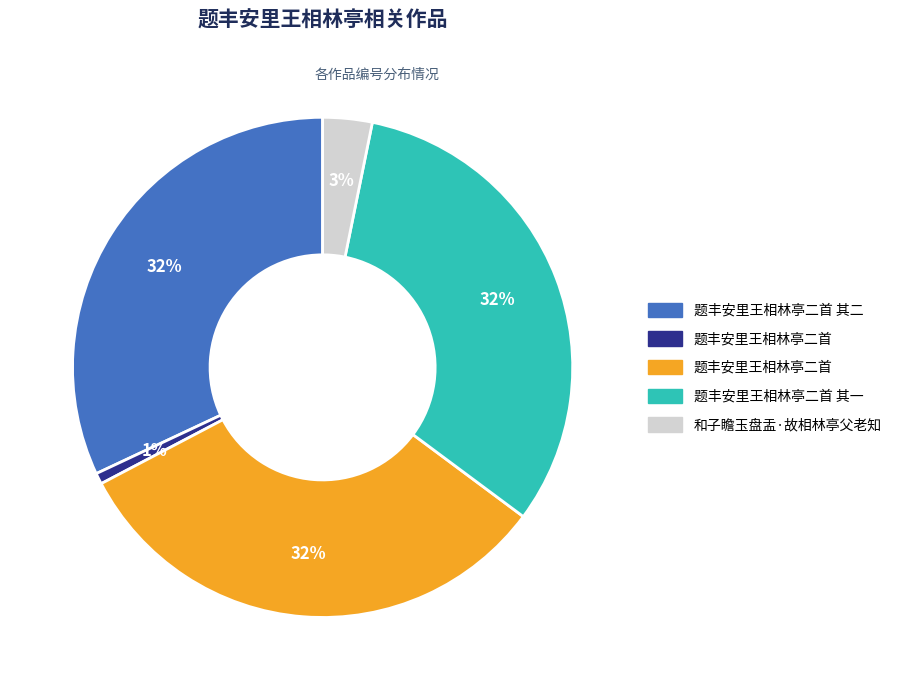

True or false: 题丰安里王相林亭二首 其二 accounts for 32% of the total.

True